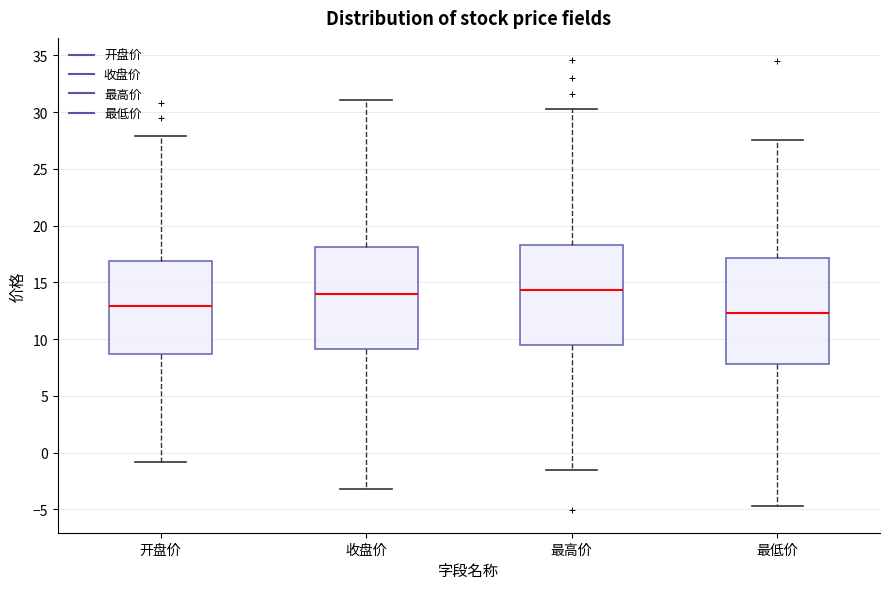

Reading left to right, read every box against the y-axis: the position of its median line, the range the box covers, and the ends of its whiskers. The values are not printed on the chart, so give them approximately, as read against the axis.

开盘价: median 13.0, box 8.5 to 17.0, whiskers -1.0 to 28.0
收盘价: median 14.0, box 9.0 to 18.0, whiskers -3.0 to 31.0
最高价: median 14.5, box 9.5 to 18.5, whiskers -1.5 to 30.5
最低价: median 12.5, box 8.0 to 17.0, whiskers -4.5 to 27.5